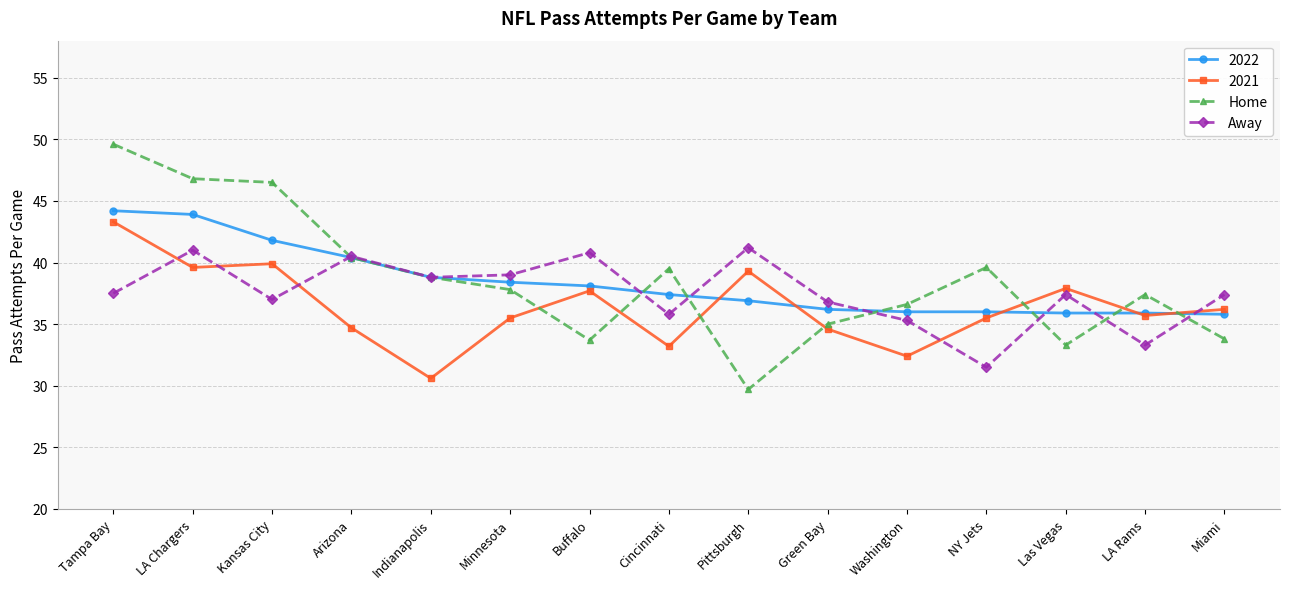

What position from the right is Minnesota?

10